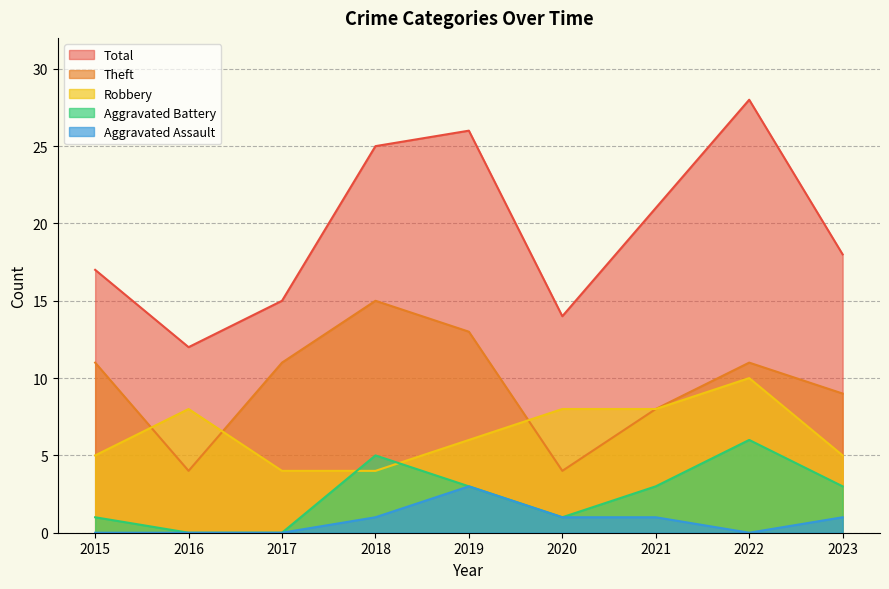

True or false: Aggravated Assault and Robbery cross at least once.

False